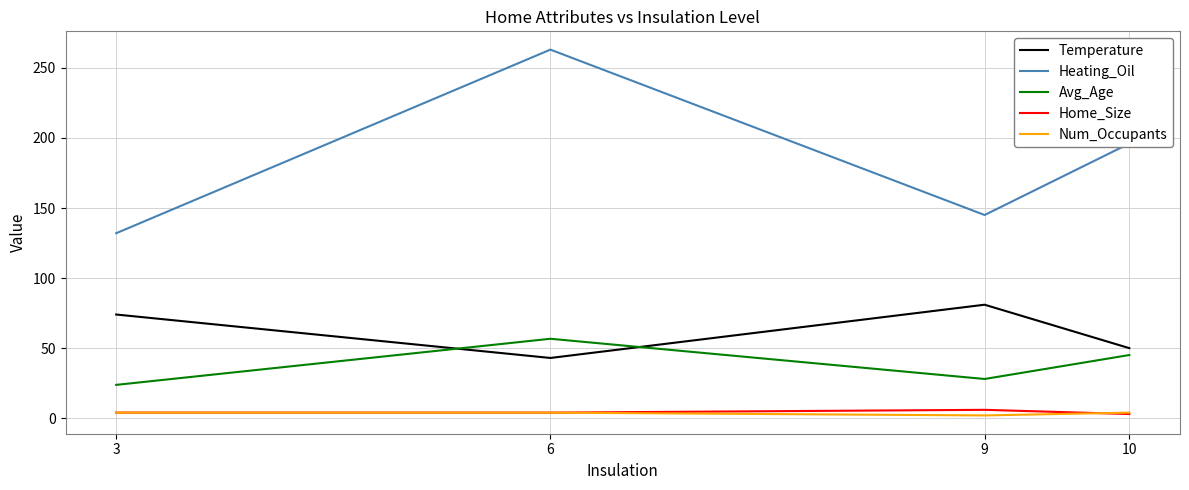

At which label does Heating_Oil reach its peak?

6